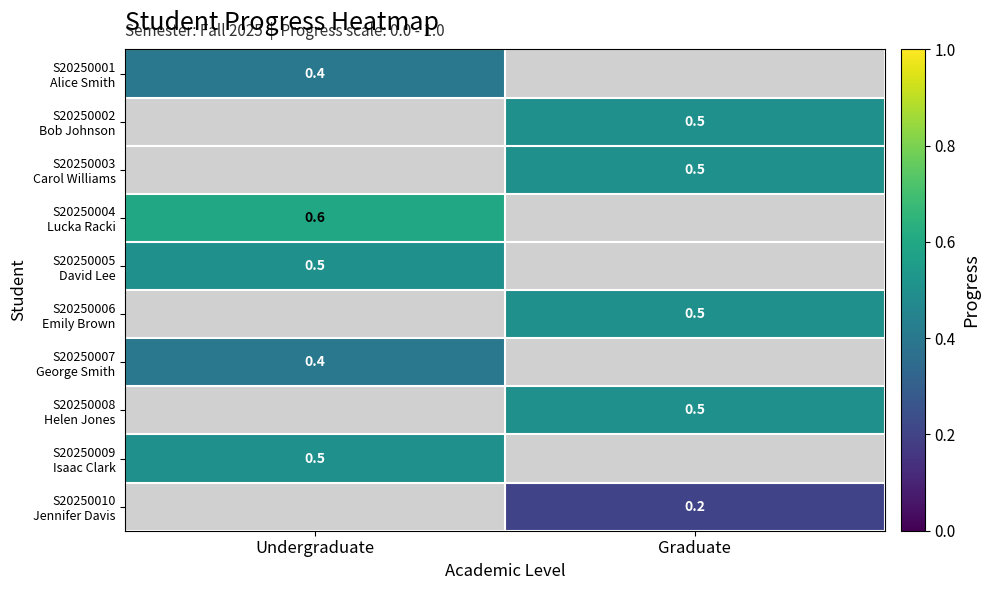

Between Graduate and Undergraduate, which is larger?

Undergraduate